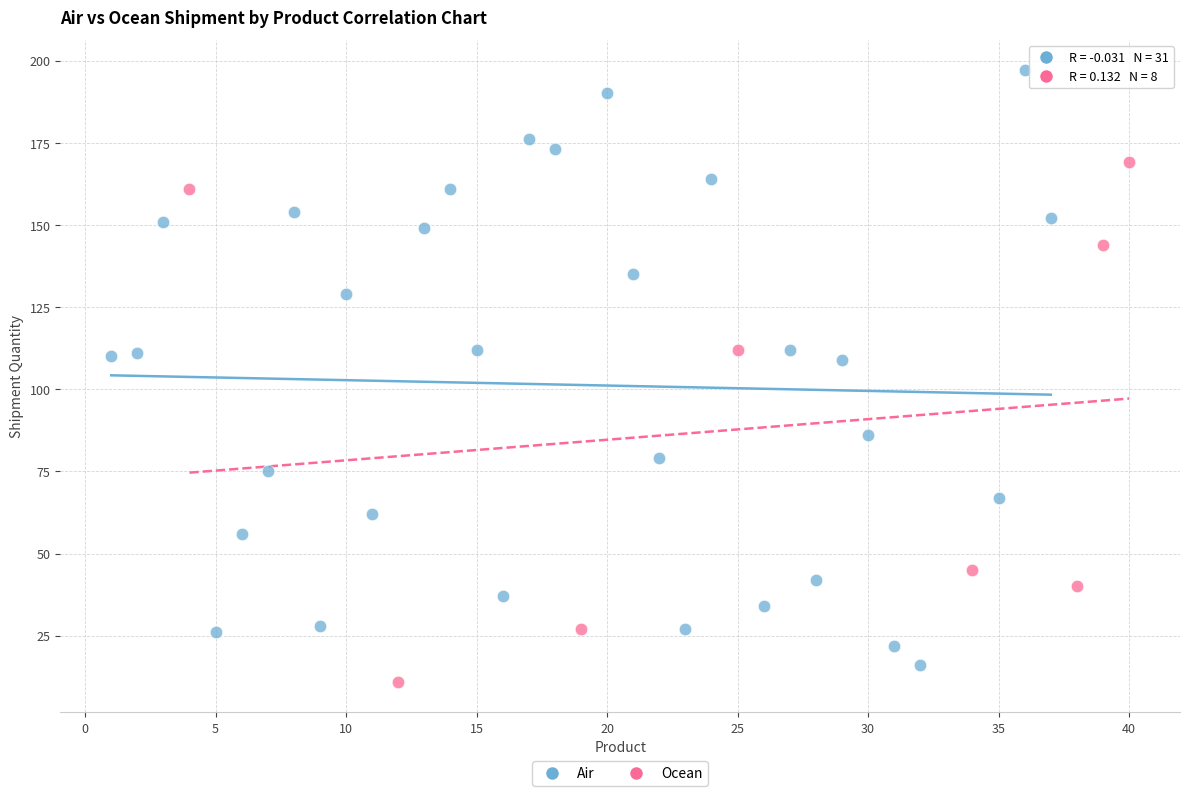

Which series reaches the maximum Y coordinate?

Air